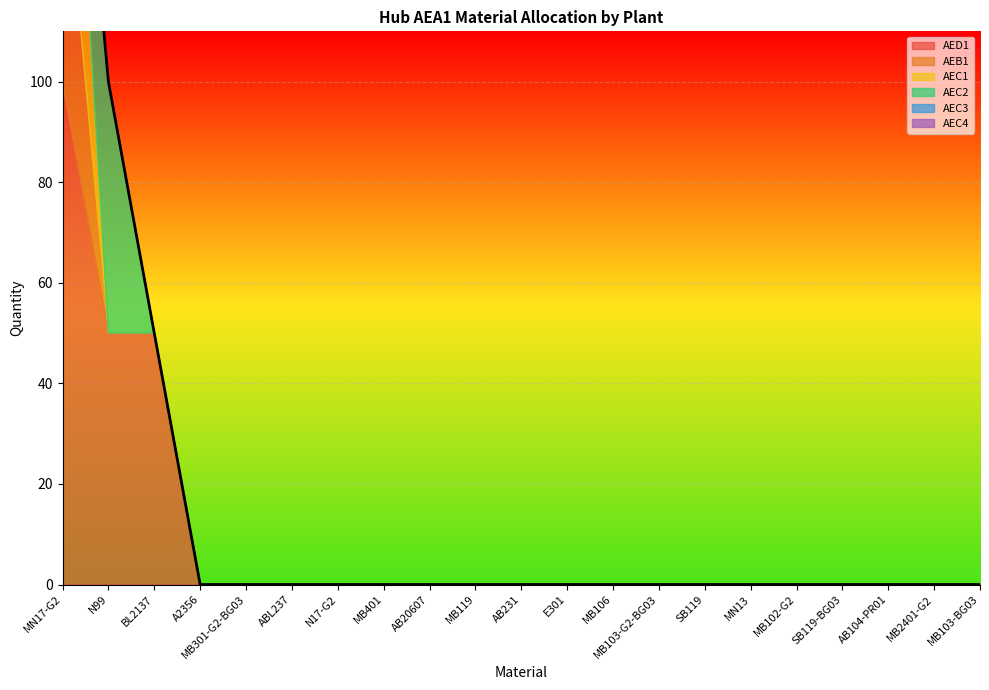

Rank the series at MB301-G2-BG03 from highest to lowest value.

AED1, AEB1, AEC1, AEC2, AEC3, AEC4